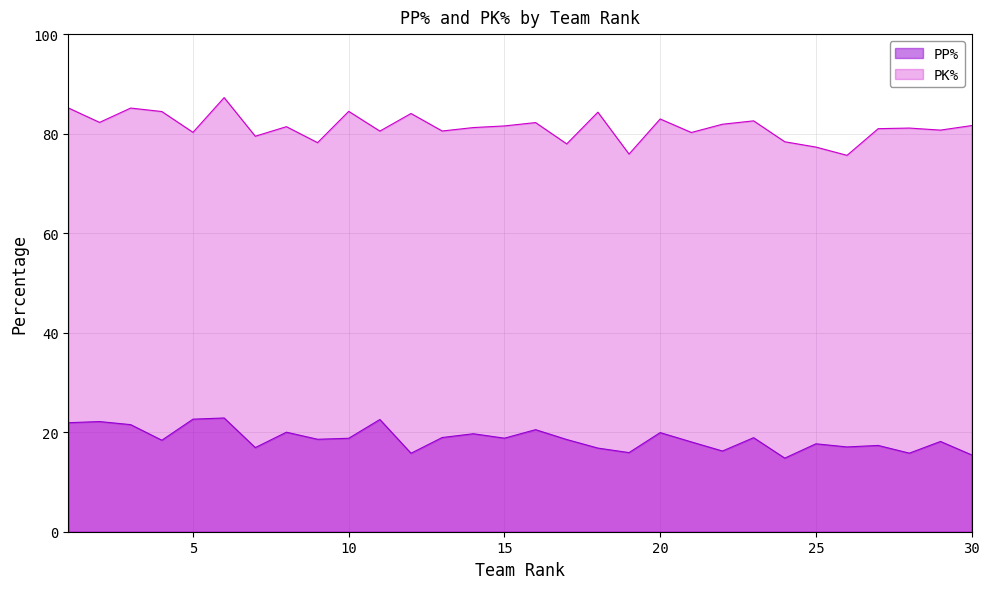

What is the difference between the second highest and second lowest values in the PK% series?

9.3